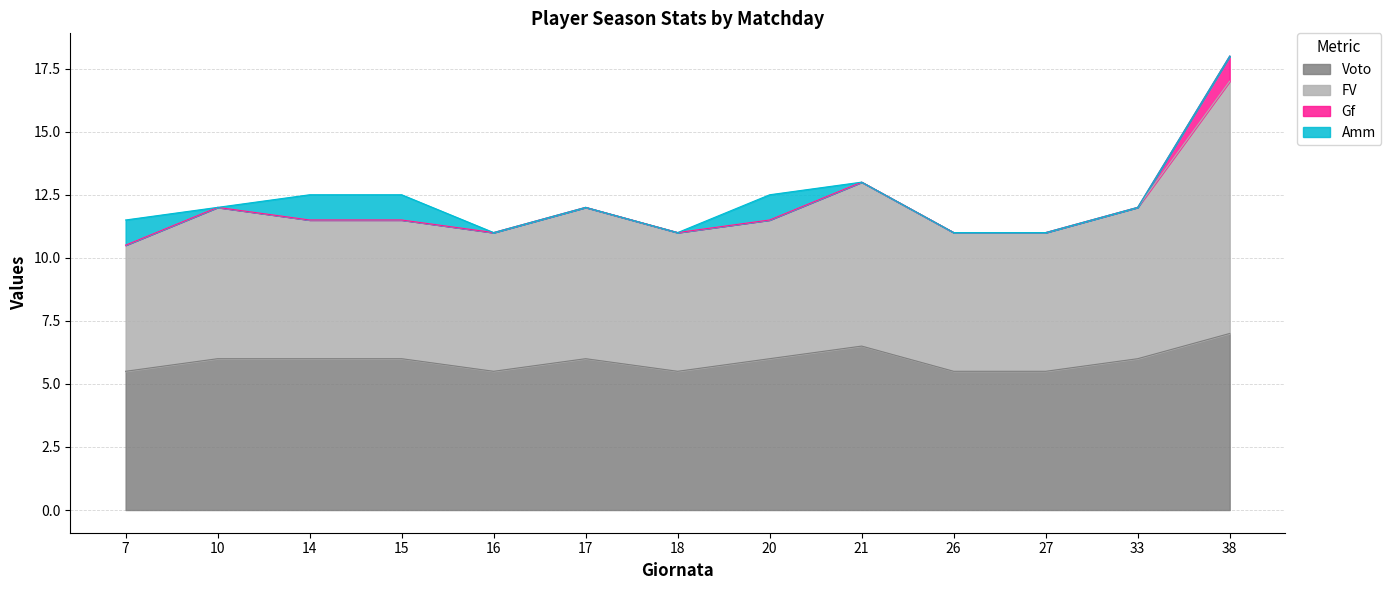

True or false: Voto and FV intersect in this chart.

False